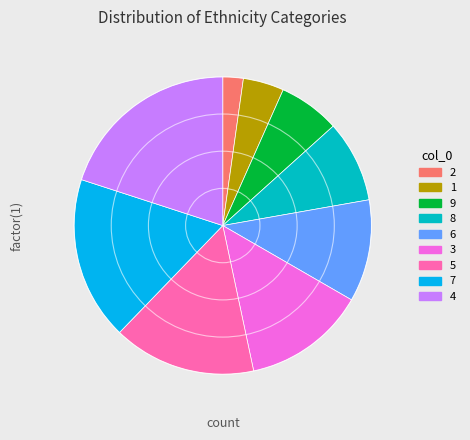

The 8 slice represents 22% of the pie. True or false?

False